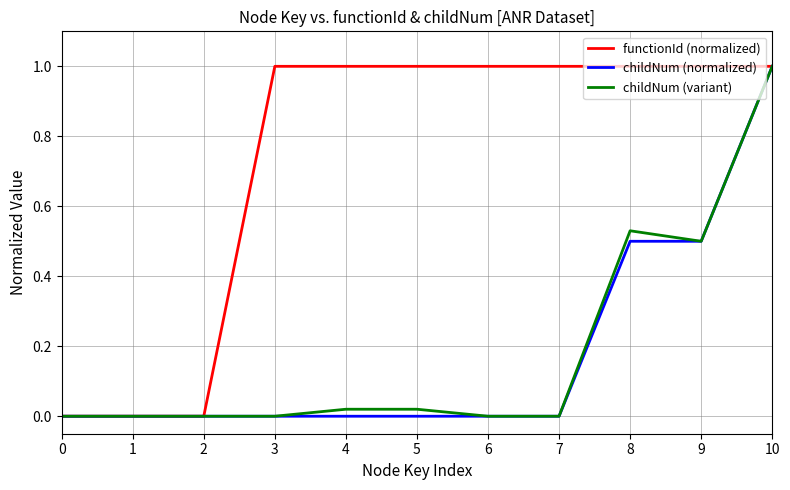

Which series has the largest total across all categories?

functionId (normalized)